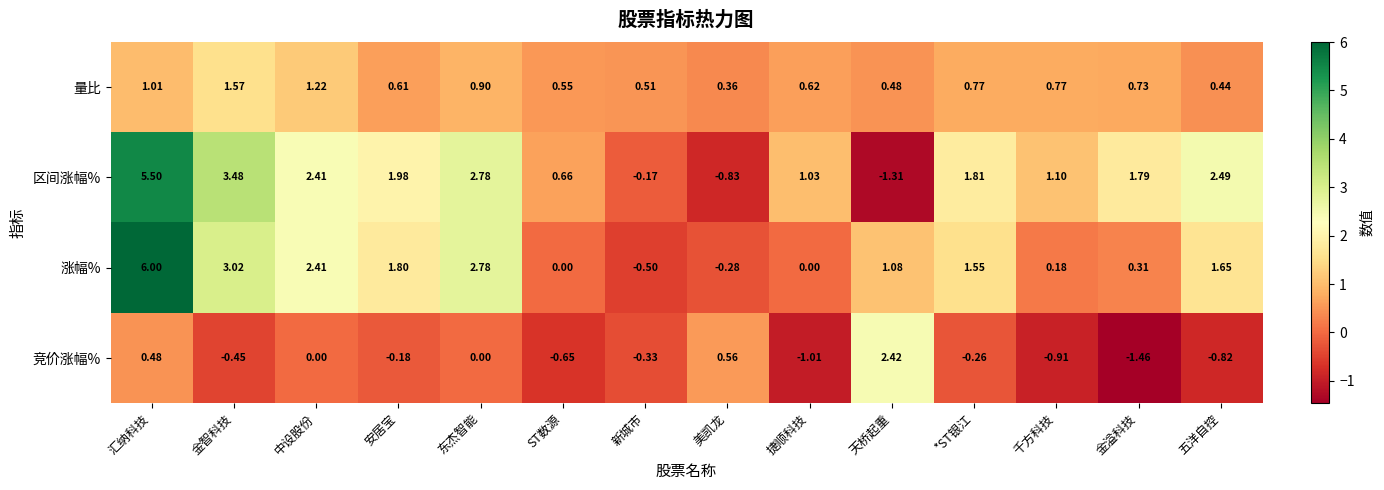

Which category has the lowest value across all series?

金溢科技